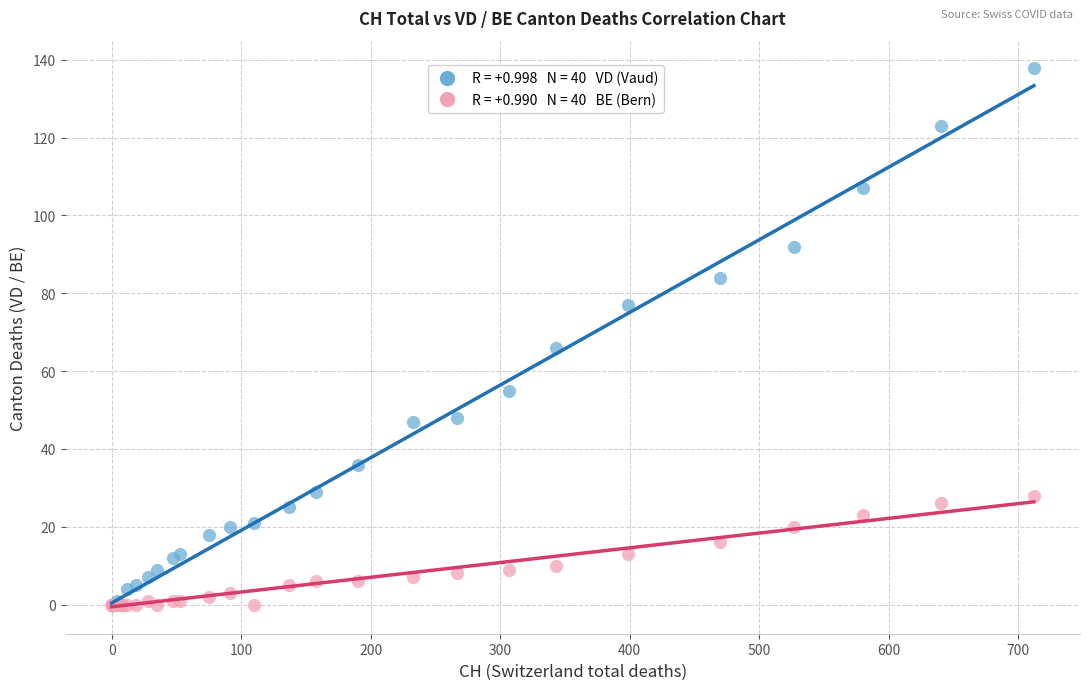

Across all series, what Y value is closest to 69?

66